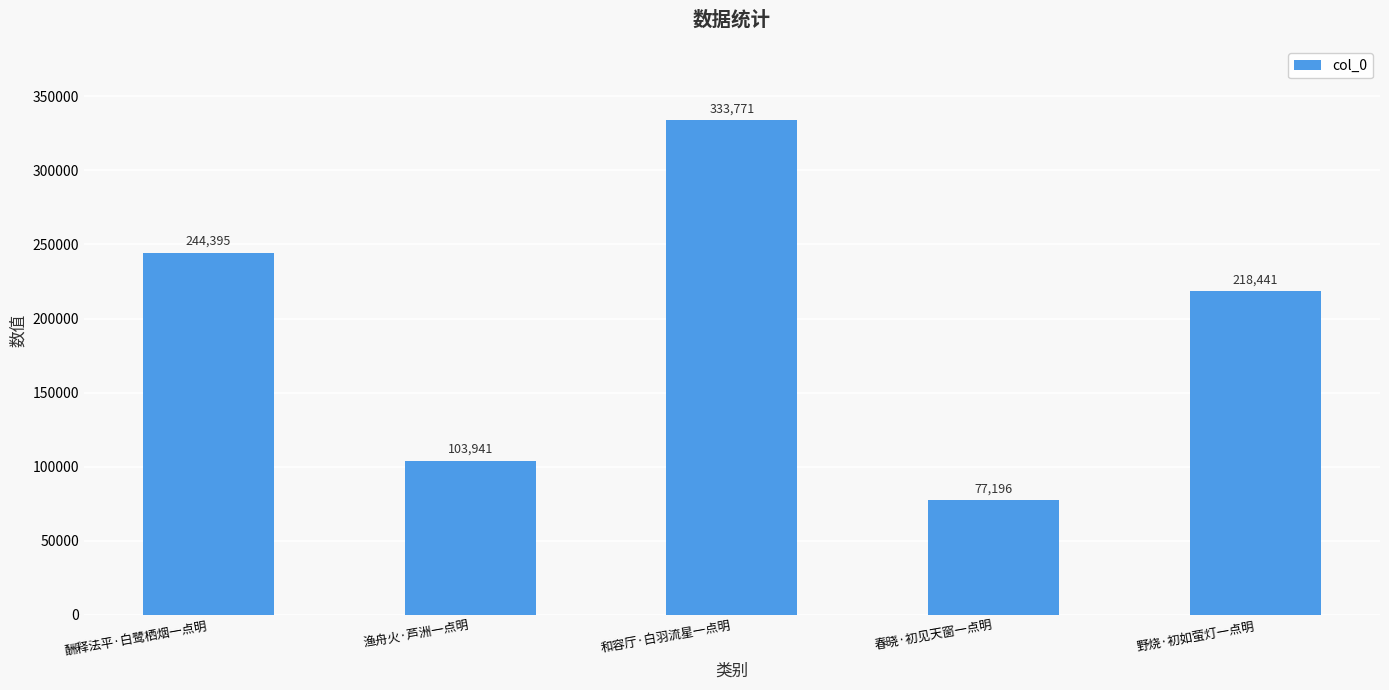

How many data points does each series have?

5